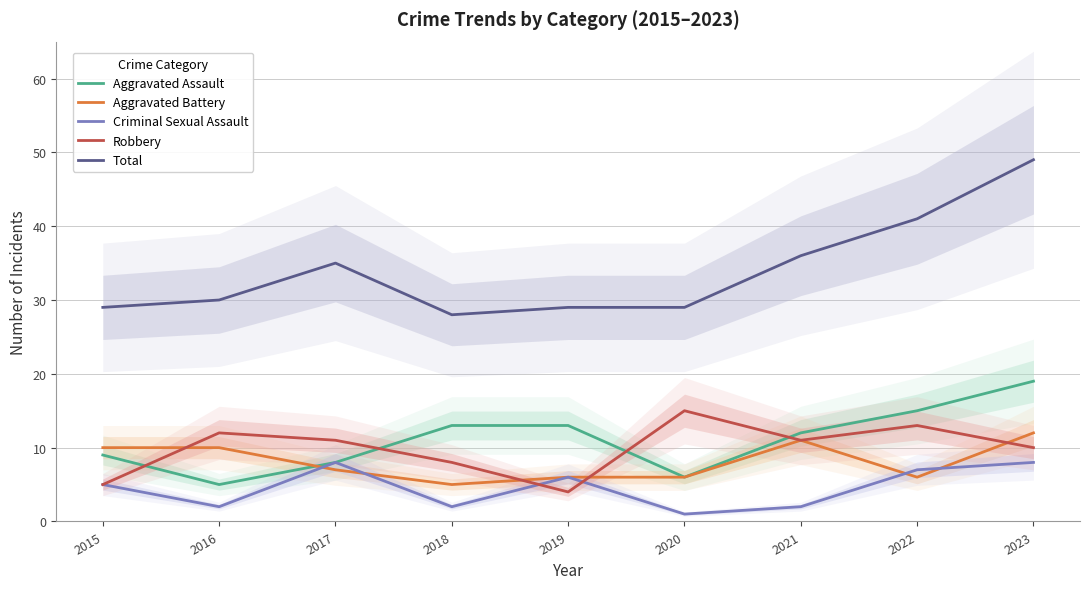

In Criminal Sexual Assault, how many points are higher than both neighbors (excluding endpoints)?

2